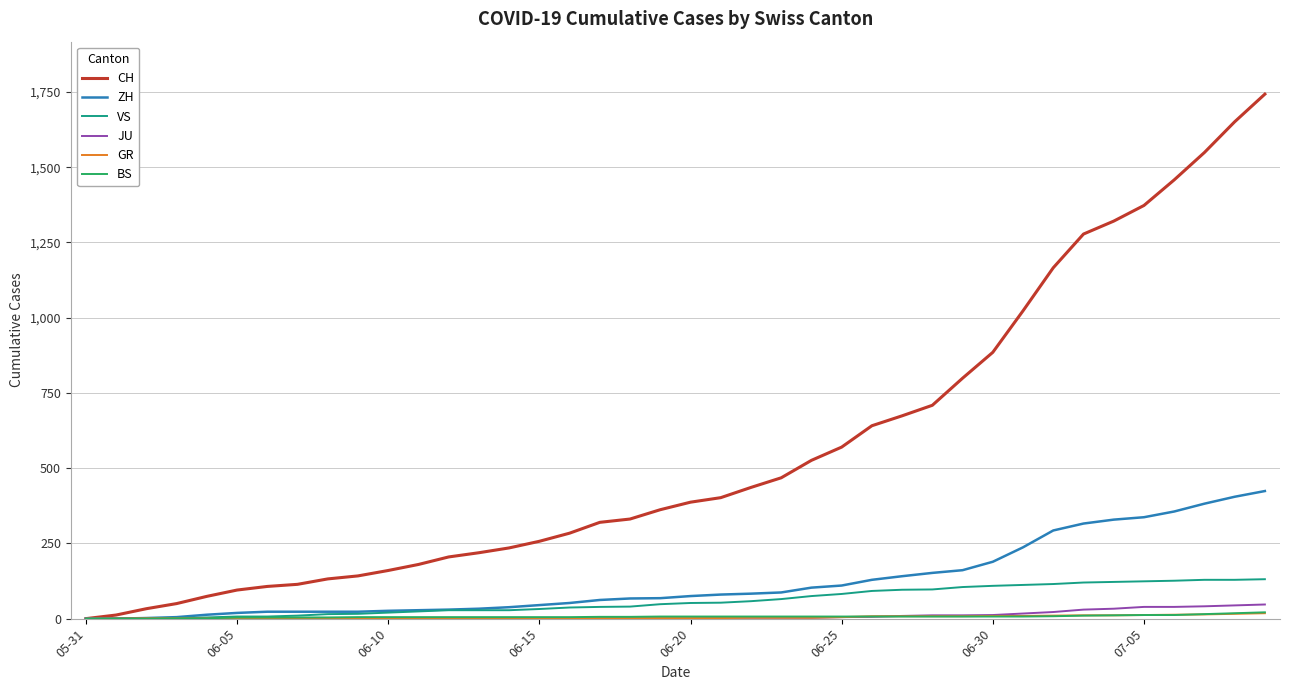

What is the greatest value displayed?

1743